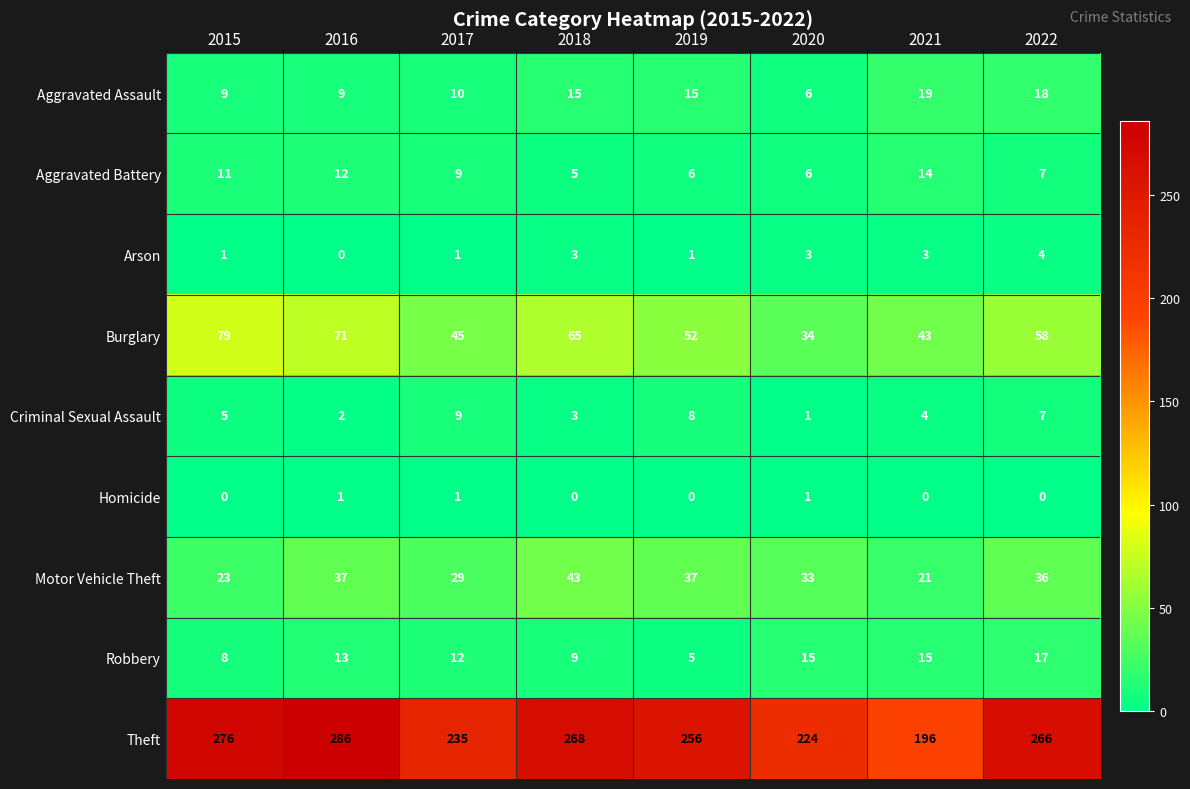

What is the difference between the Aggravated Assault values at 2019 and 2016?

6